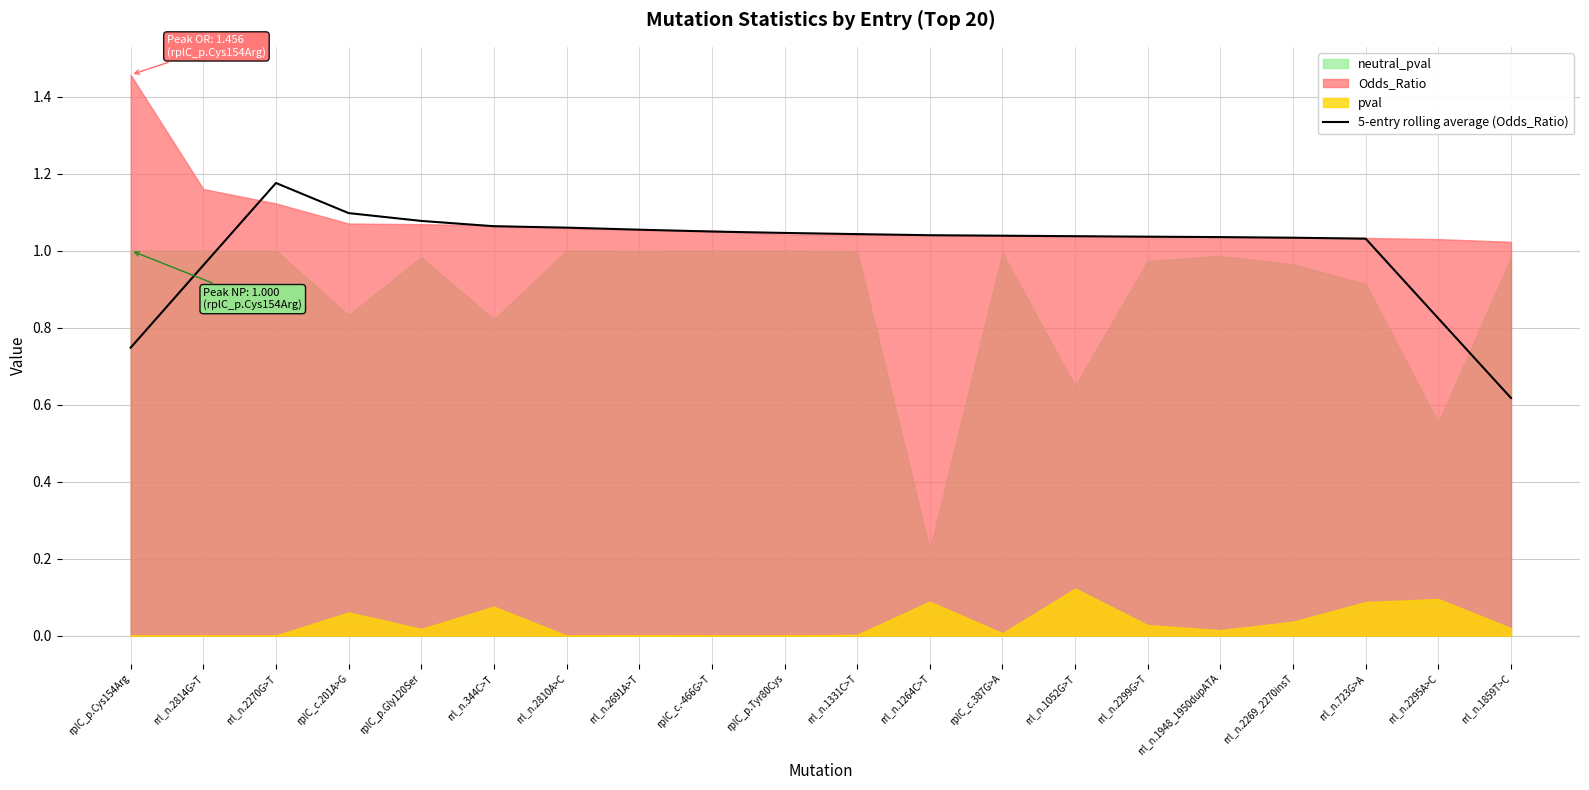

The value at rrl_n.2299G>T is 1.0. True or false?

True